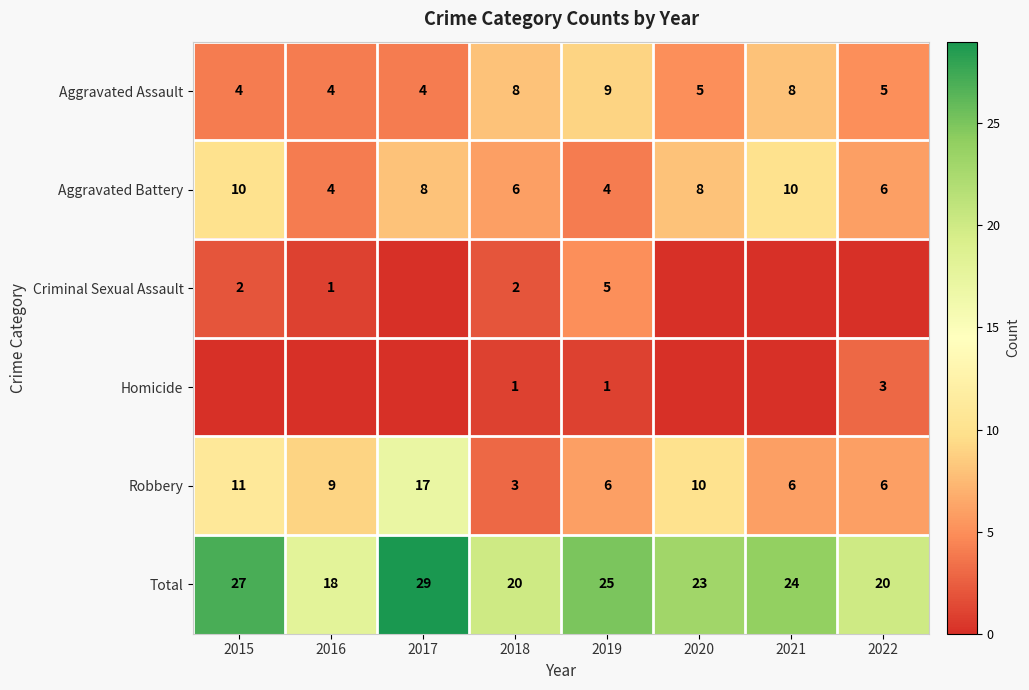

Between 2018 and 2019, which series saw the biggest shift?

Total